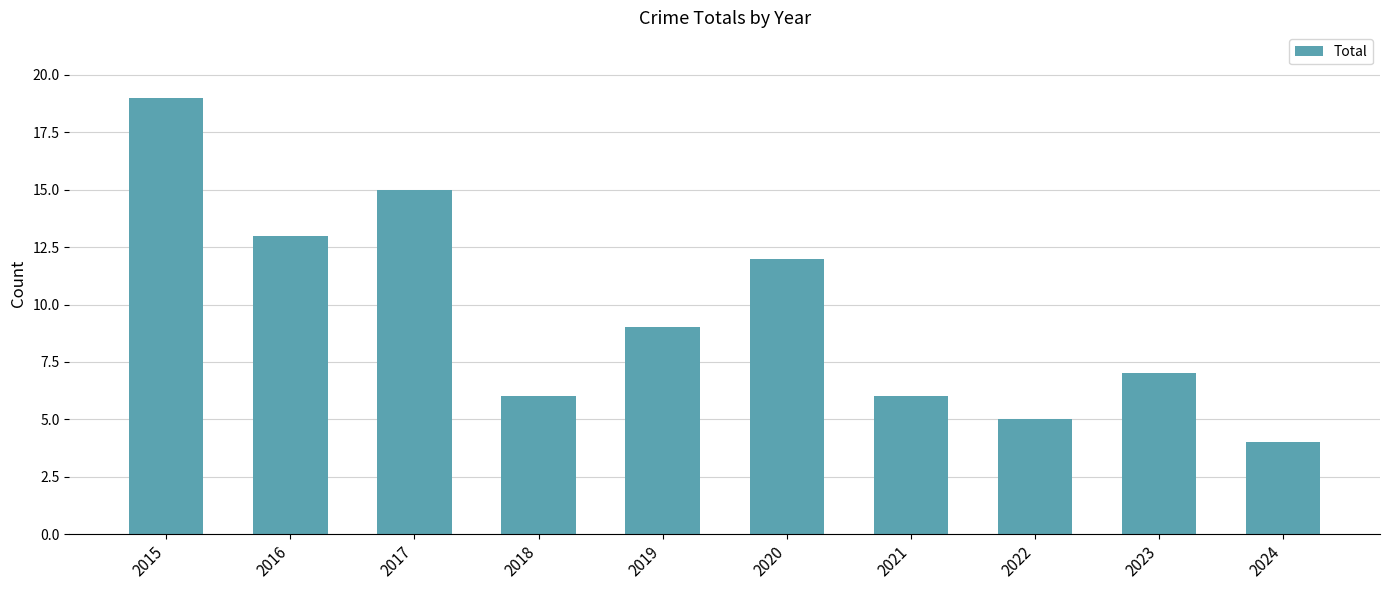

What is the minimum value shown in the chart?

4